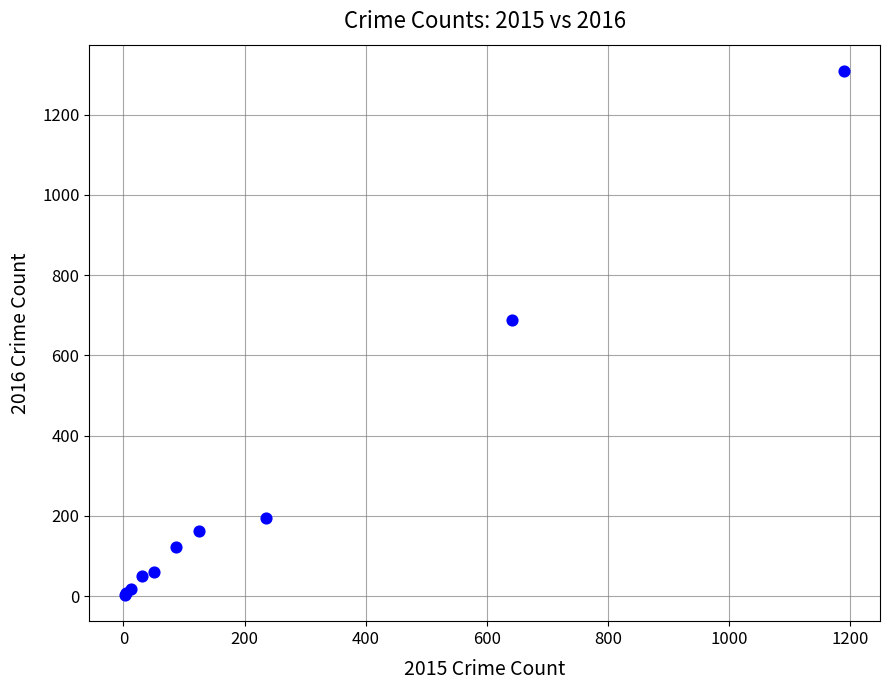

What Y value in the scatter plot is closest to 656?

689